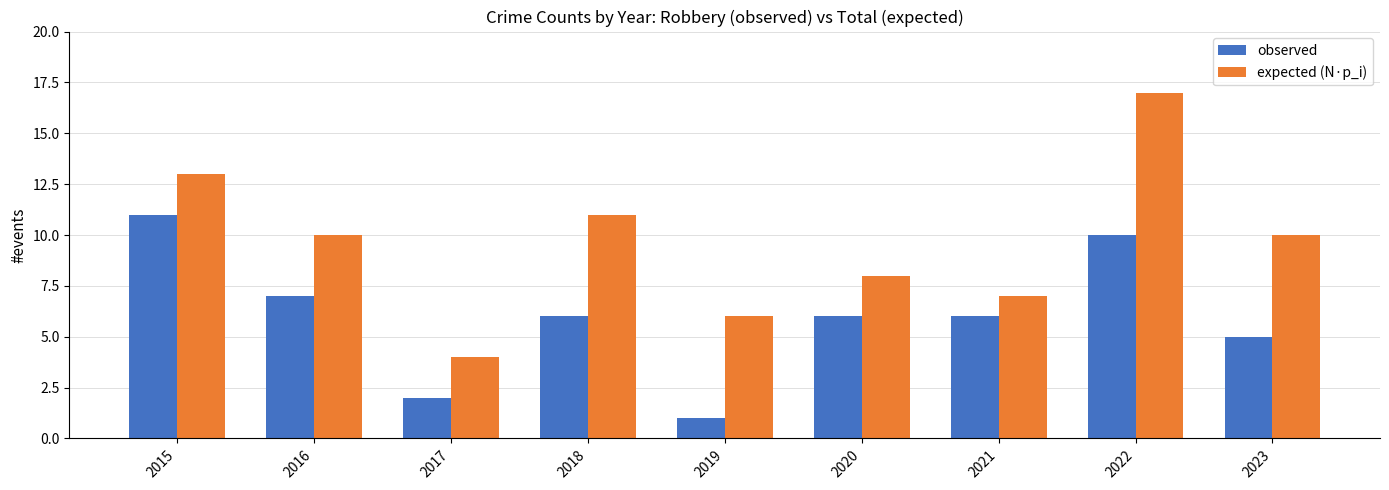

What is the difference between the expected (N·p_i) values at 2015 and 2019?

7